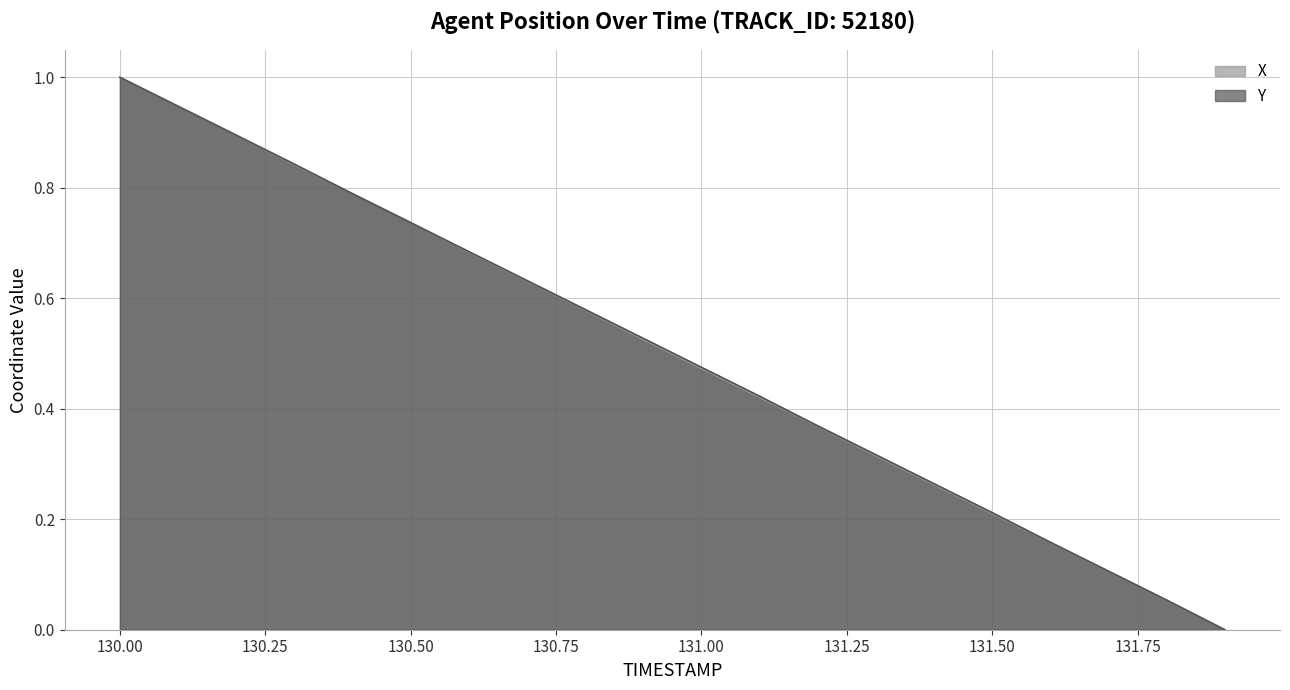

What is the label of the 19th point from the right?

130.1